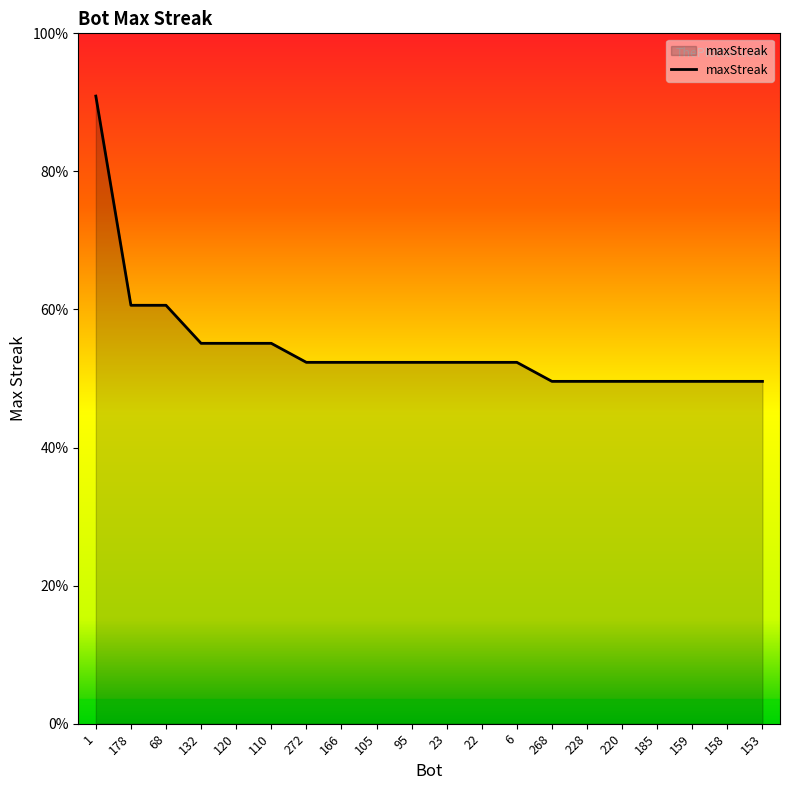

Does the chart display data point markers on the line(s)?

No